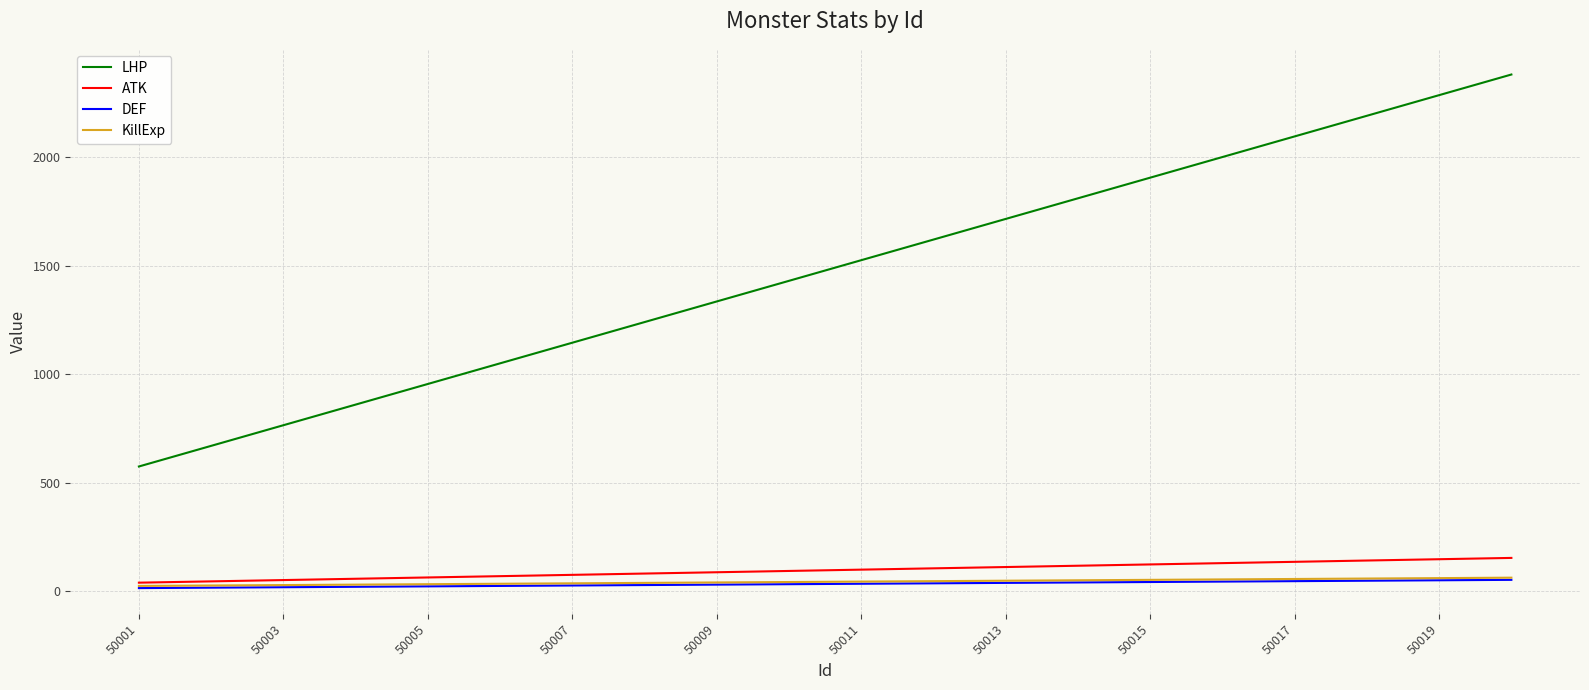

What is the sum of all KillExp values?

880